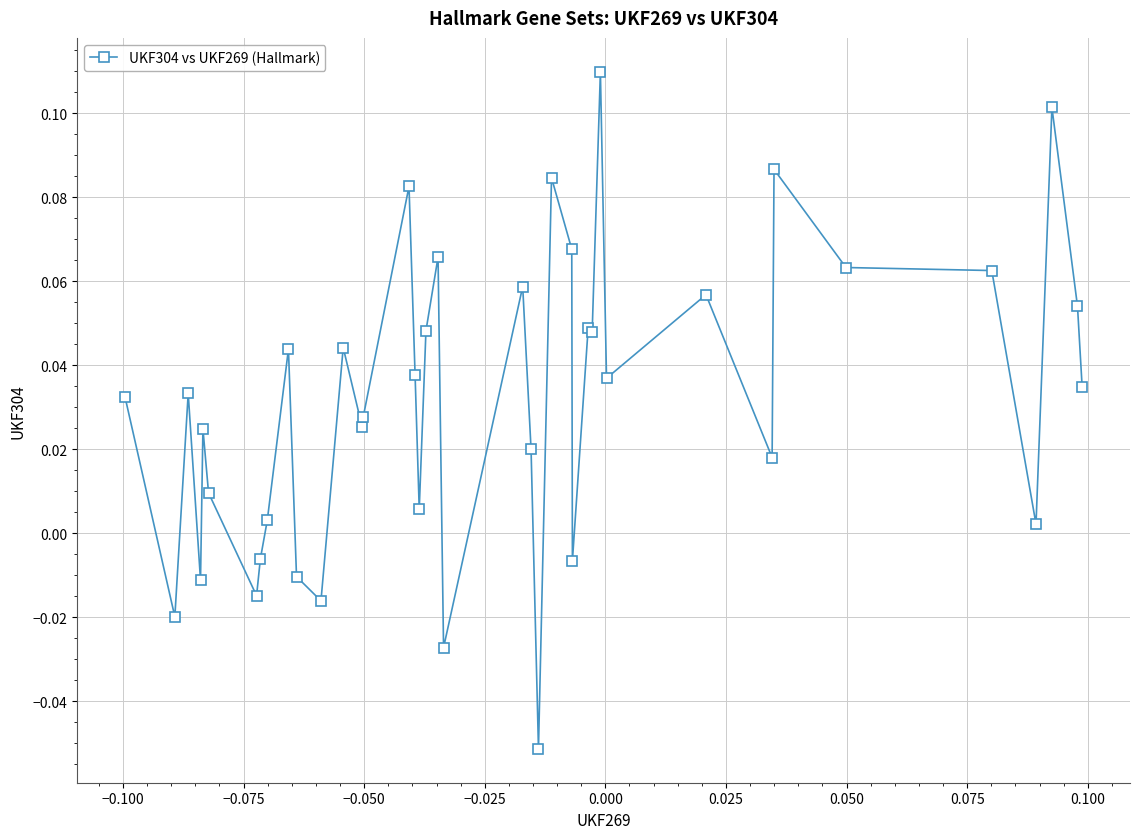

What is the sum of all values?

1.3